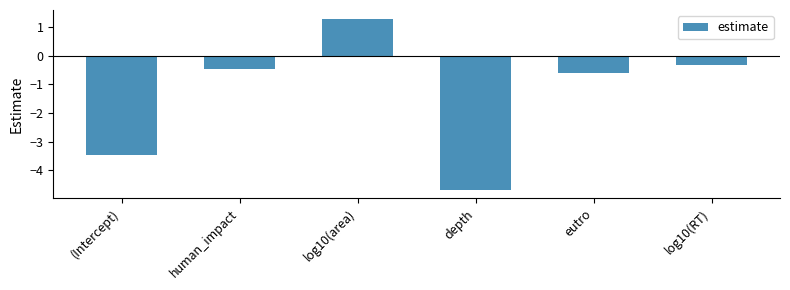

Reading left to right, extract all data points from this chart.

(Intercept)=-3.5	human_impact=-0.5	log10(area)=1.3	depth=-4.7	eutro=-0.6	log10(RT)=-0.3